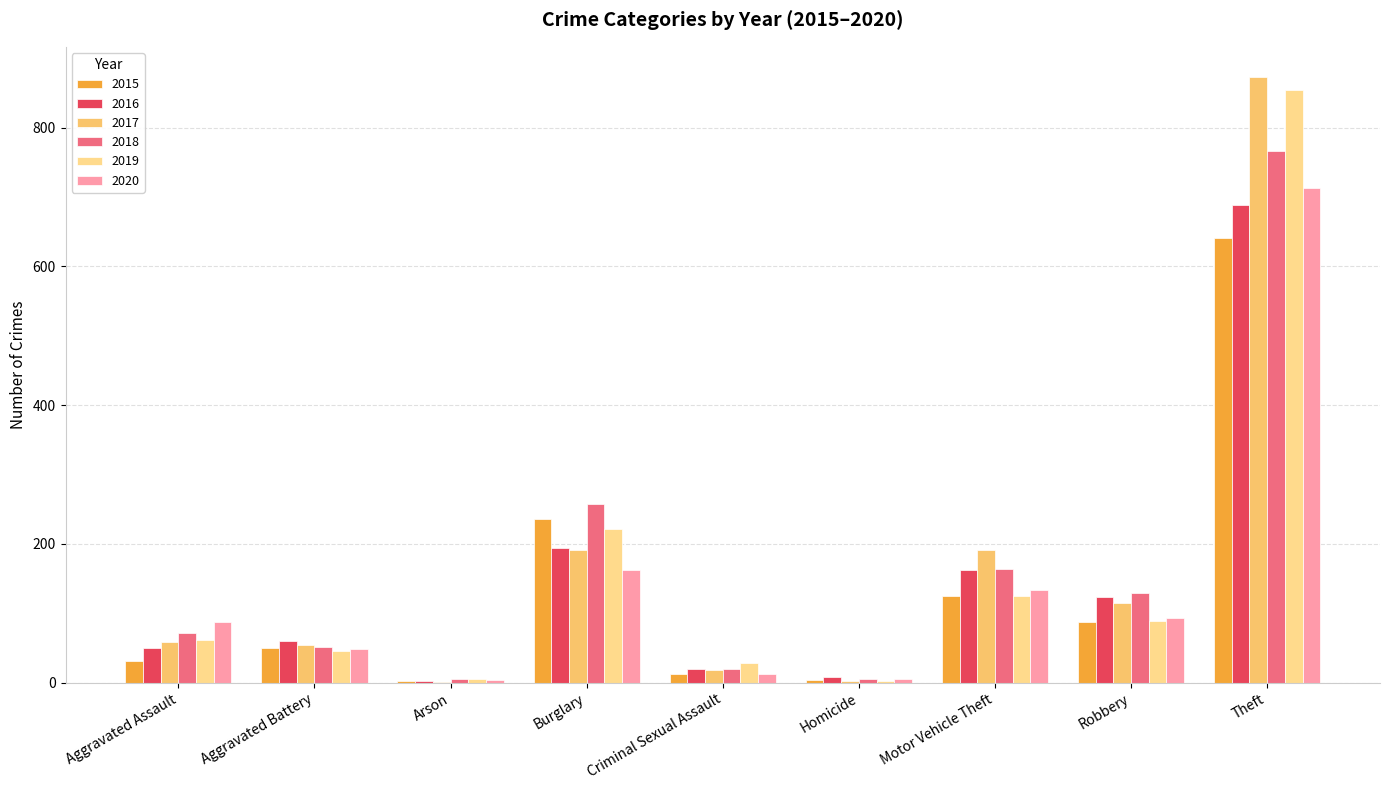

Is it true that 2017 equals 54 at Aggravated Battery?

True